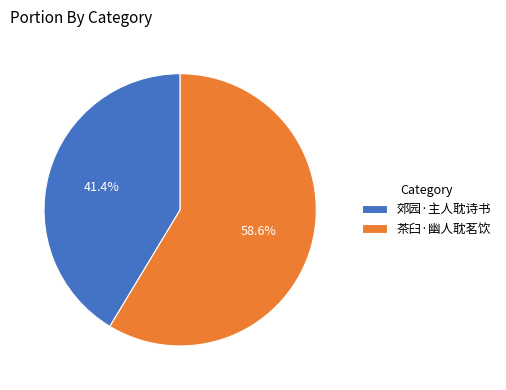

What is the ratio of the value at 郊园·主人耽诗书 to the value at 茶臼·幽人耽茗饮?

0.7